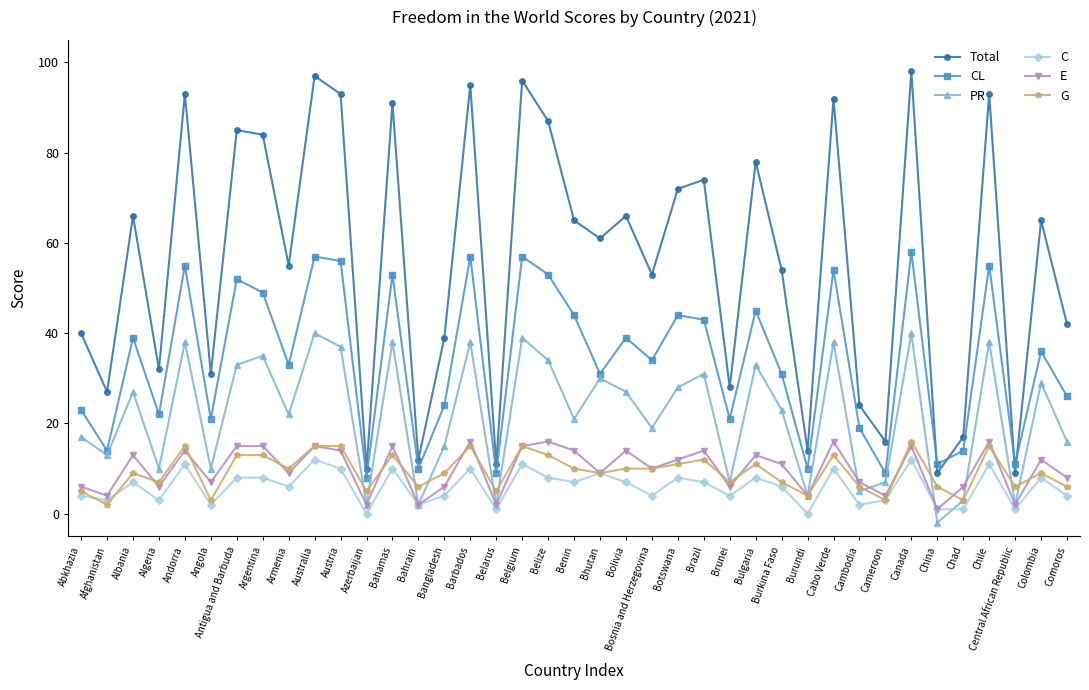

What is the label of the 35th point from the left?

Chad